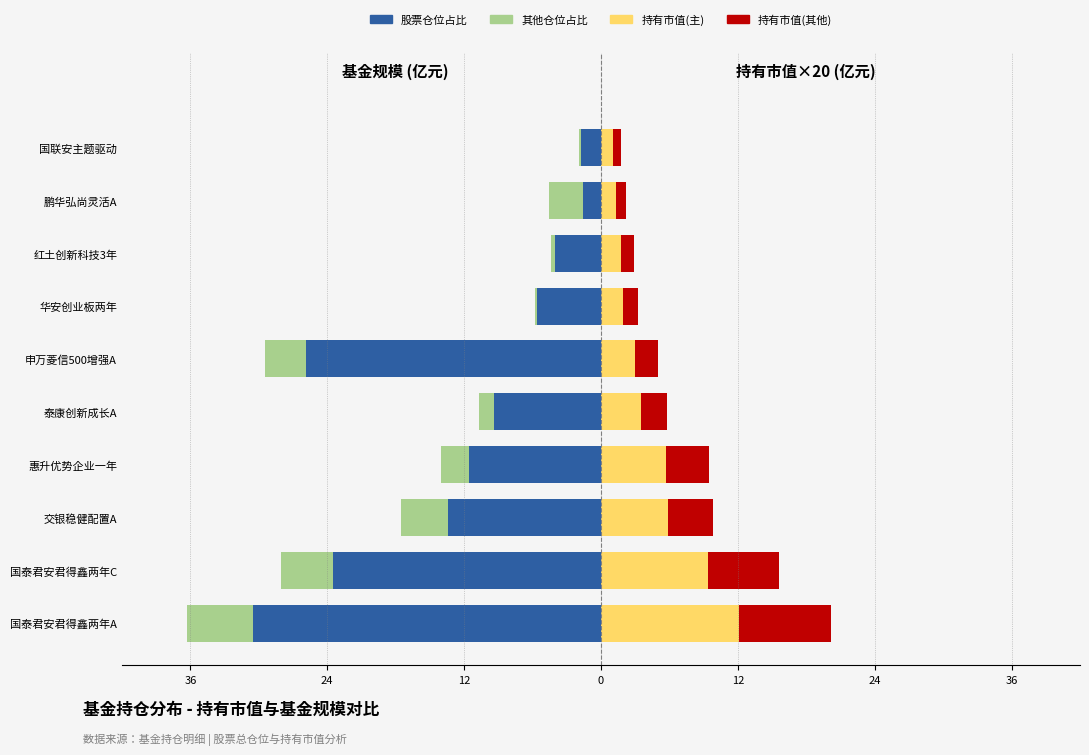

At how many categories does at least one series exceed -5?

10